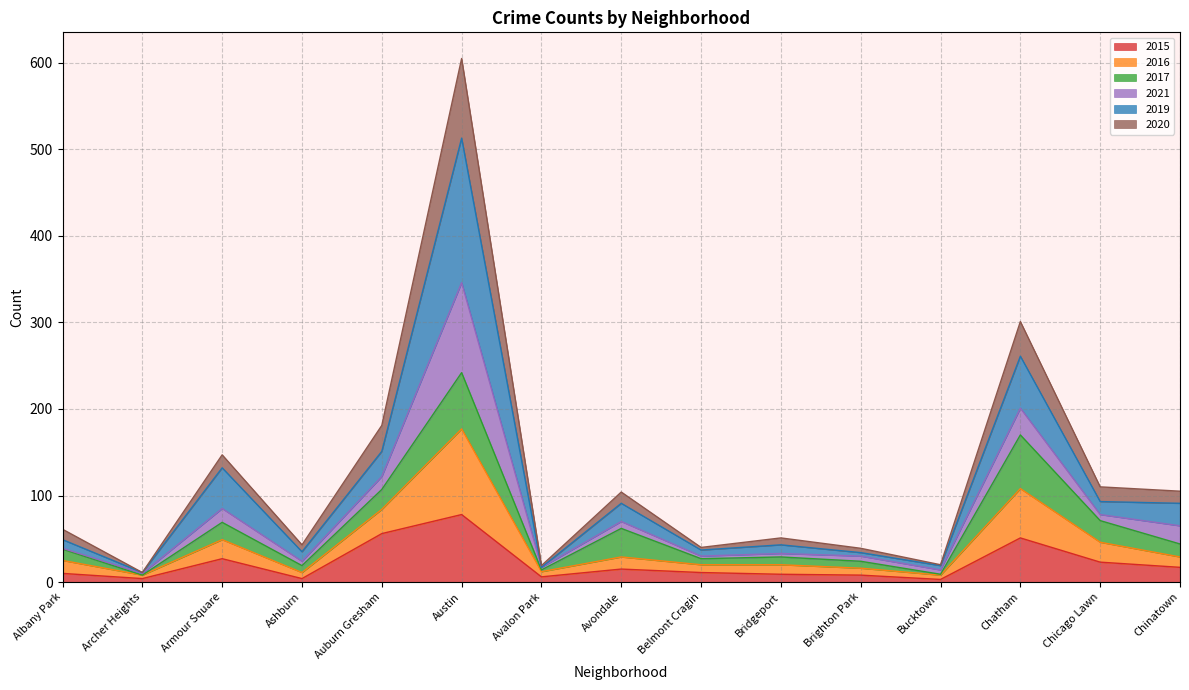

True or false: 2019 has a value of 147 at Chicago Lawn.

False